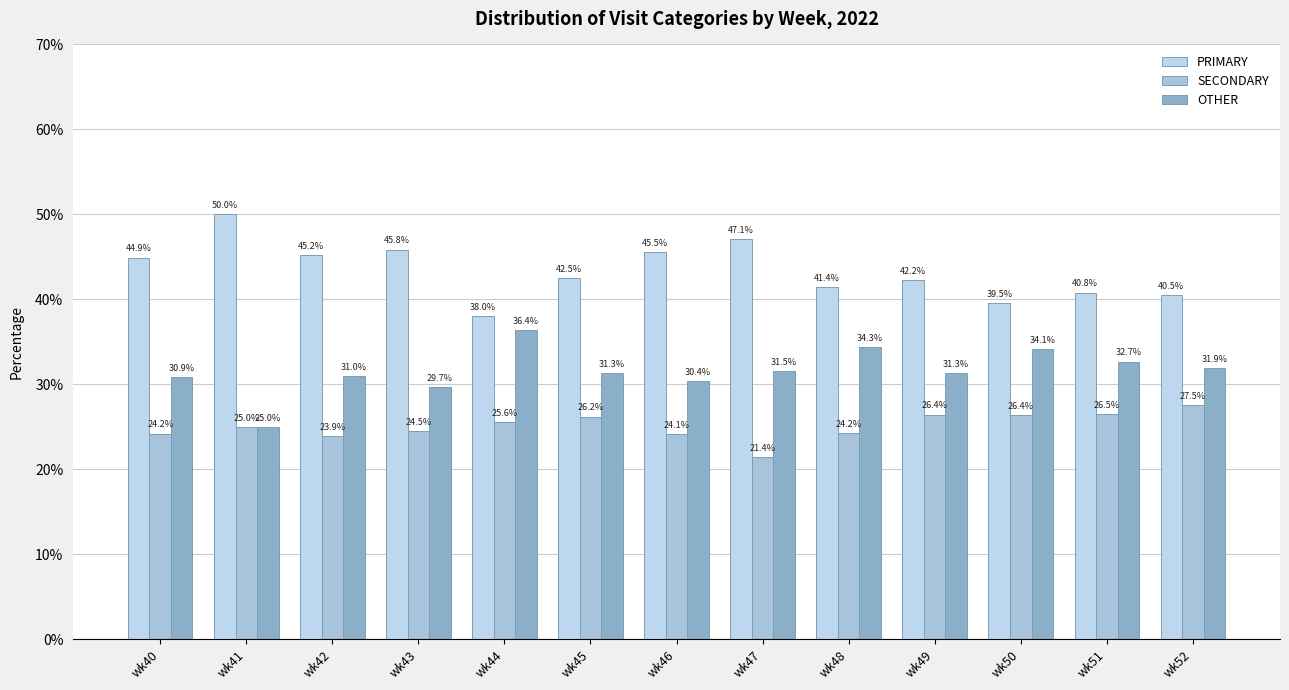

What is the sum of all OTHER values?

410.6